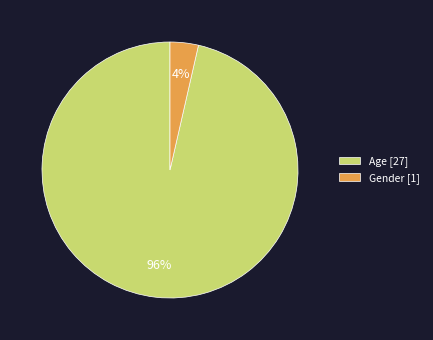

The Gender slice represents 4% of the pie. True or false?

True